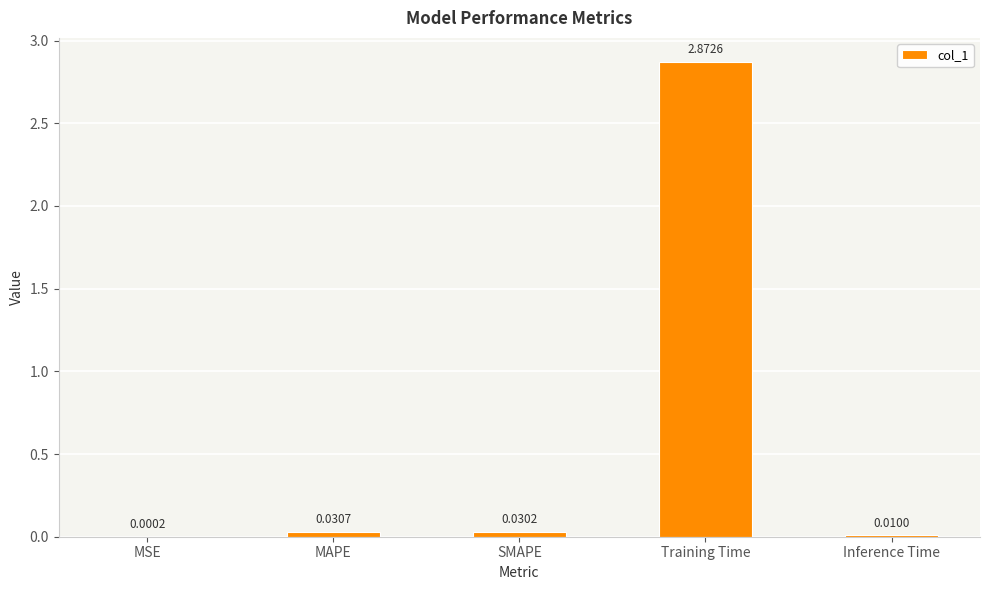

Which label corresponds to the largest value in the chart?

Training Time